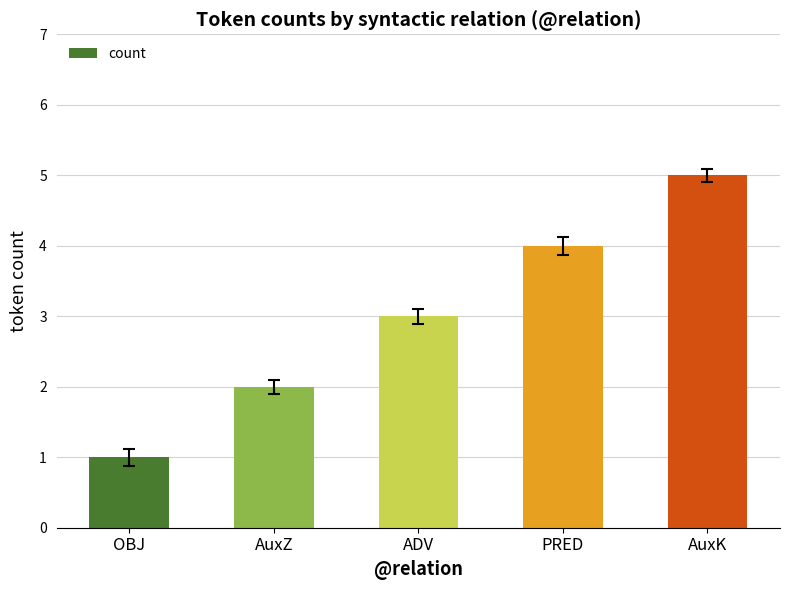

Between PRED and AuxK, which is larger?

AuxK